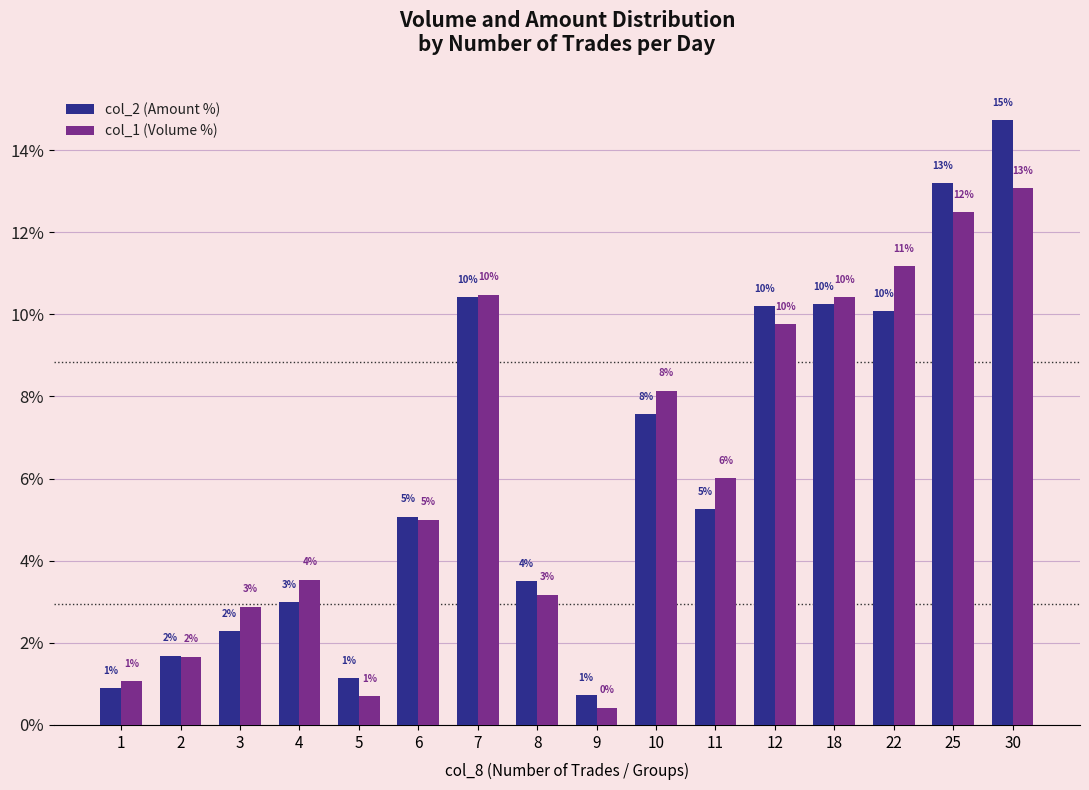

Where is col_1 (Volume %) nearest to the value 6?

11